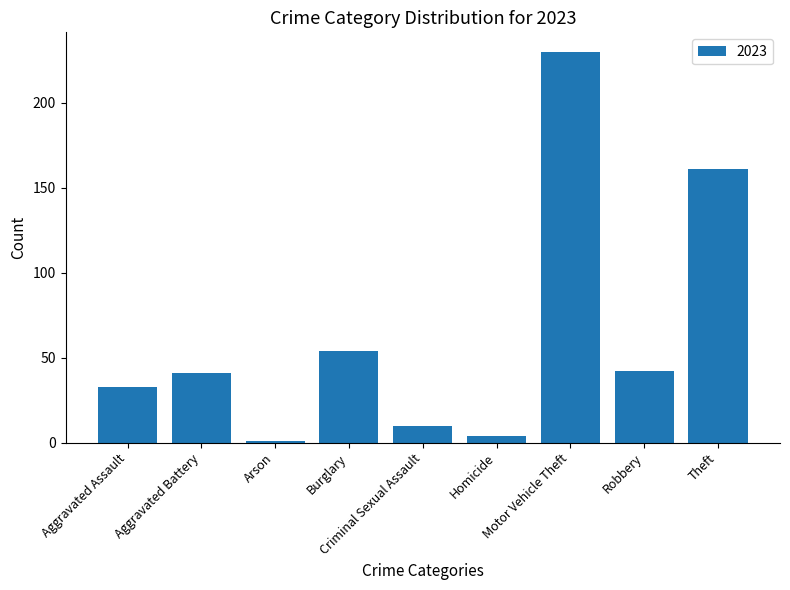

What is the value of the 9th bar from the left?

161